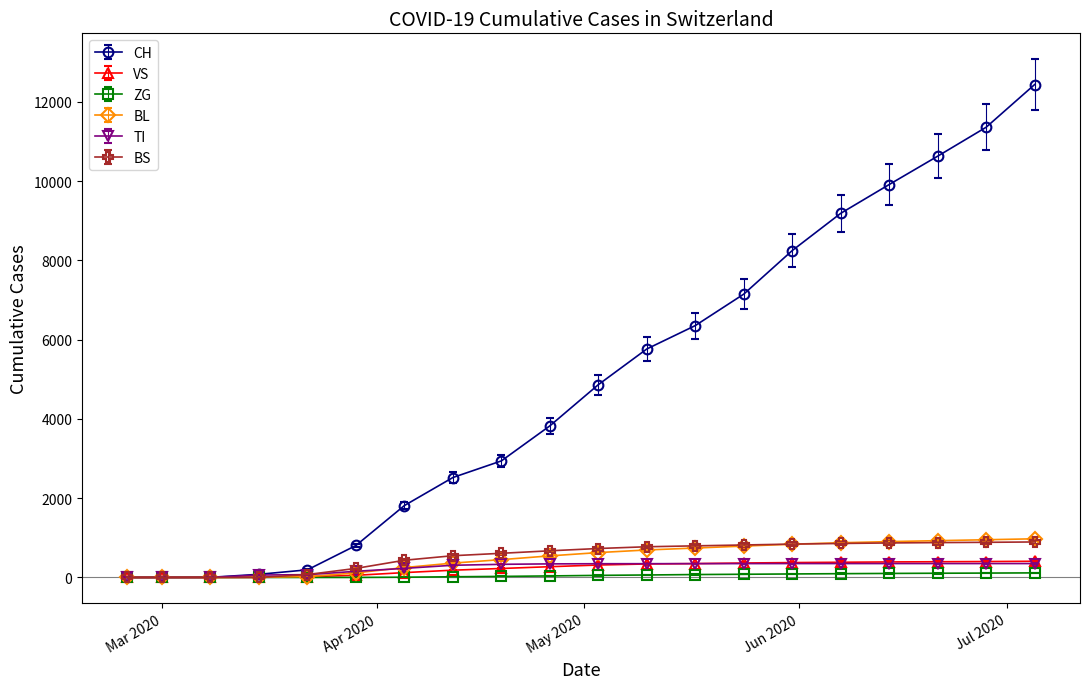

What is the highest value of the TI series?

350